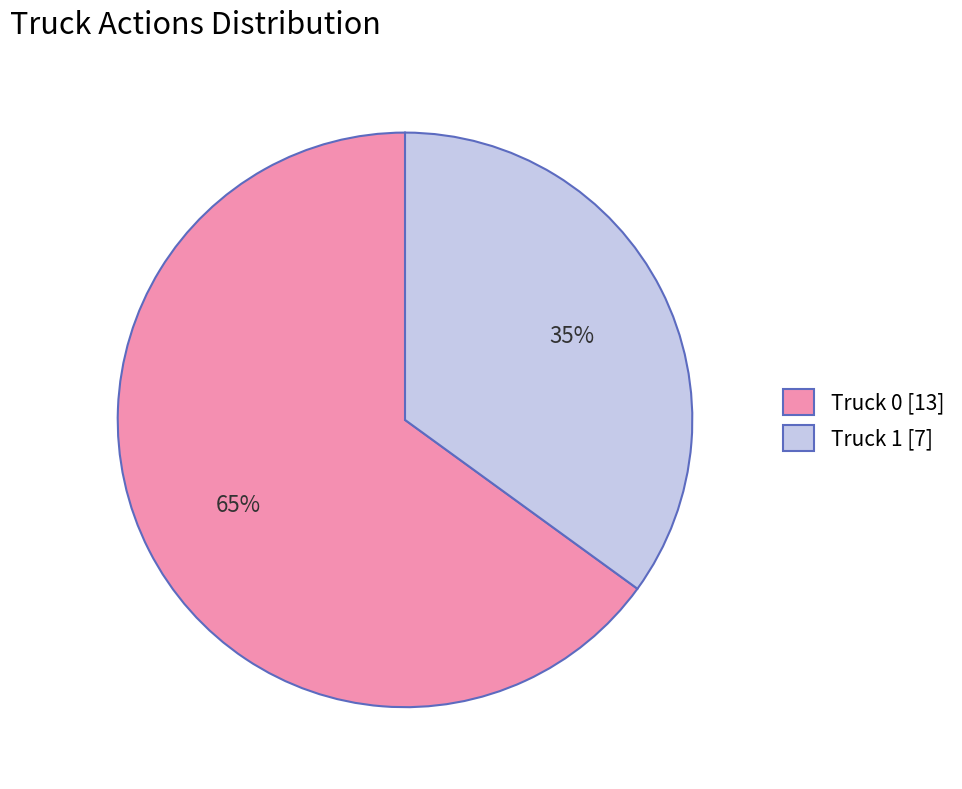

To the nearest percent, what is the difference between the Truck 1 and Truck 0 slice percentages?

30%